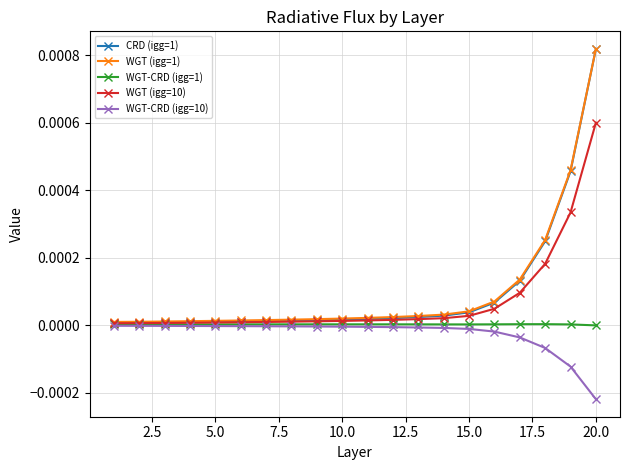

Which series has the widest spread of values?

CRD (igg=1)